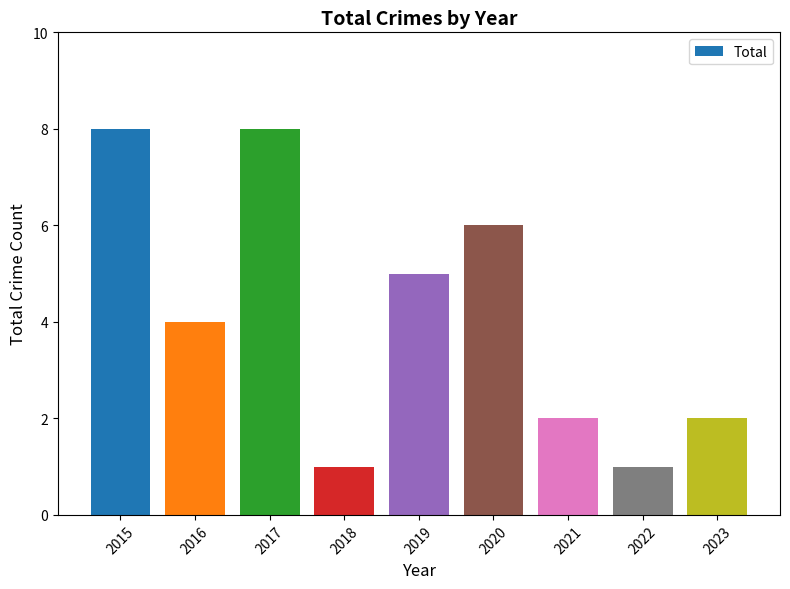

What is the smallest value displayed?

1